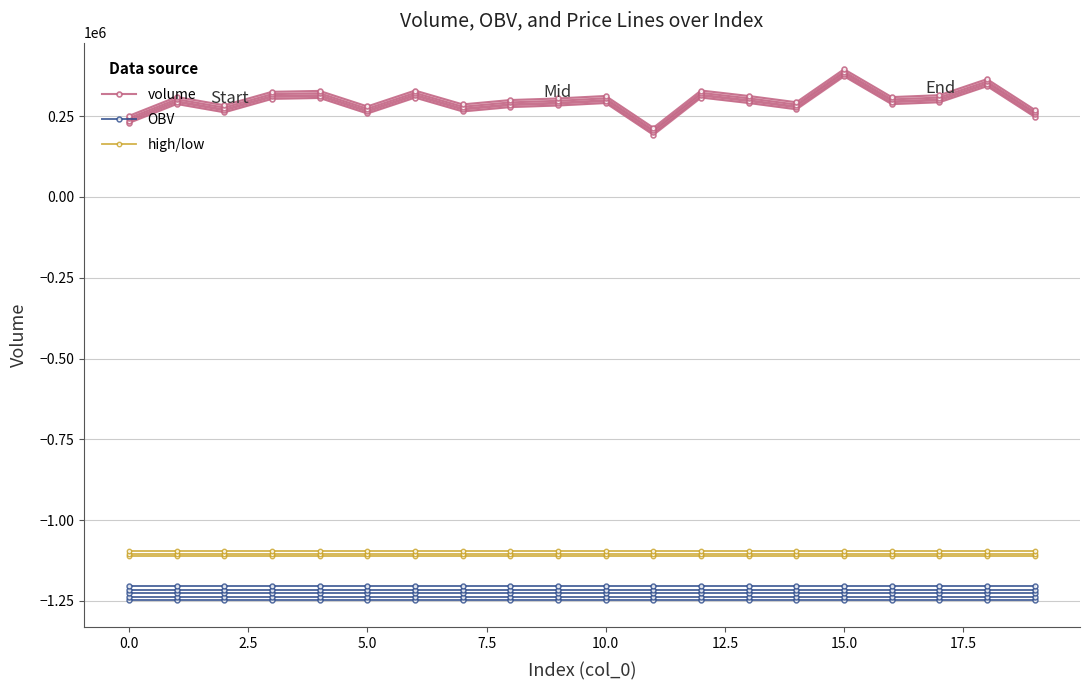

What is the highest value of the OBV series?

-1248416.7